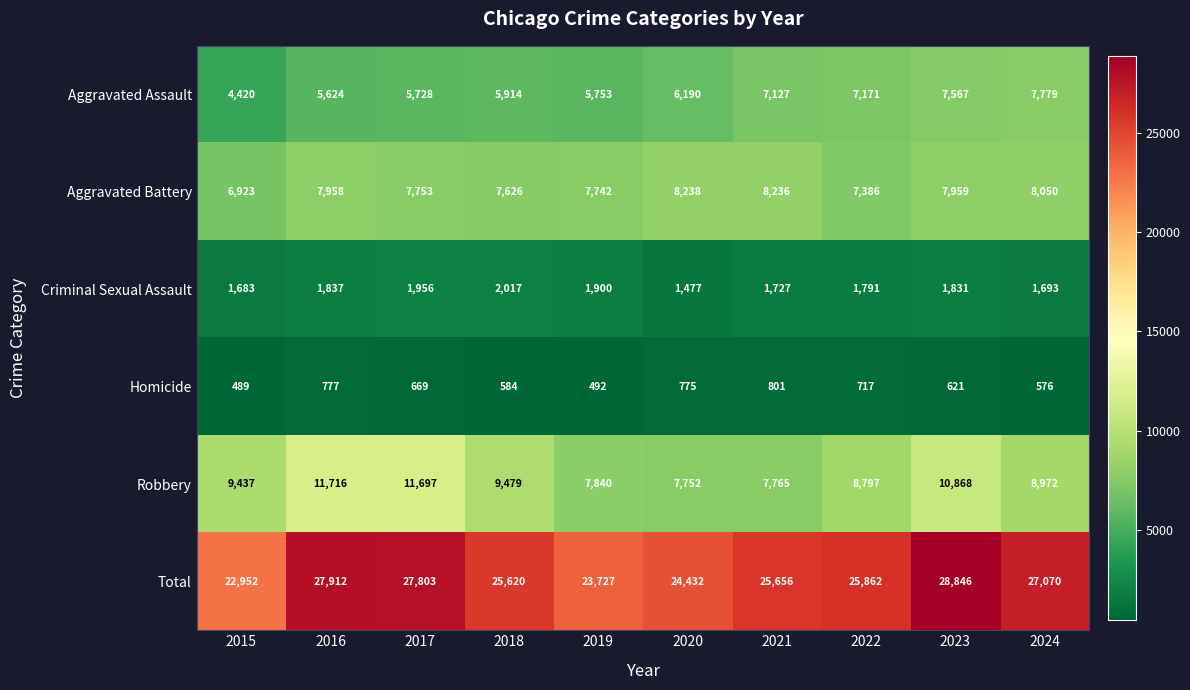

How many data points does each series have?

10